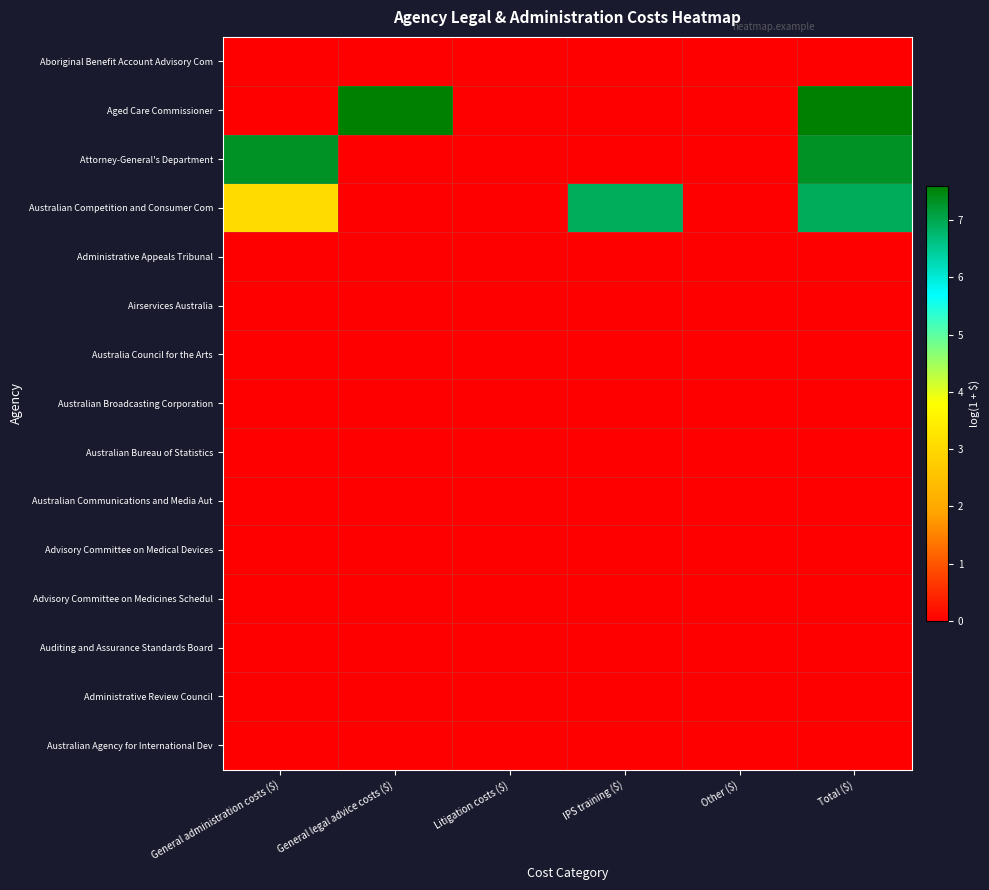

At which category does the chart reach its peak across all series?

General legal advice costs ($)